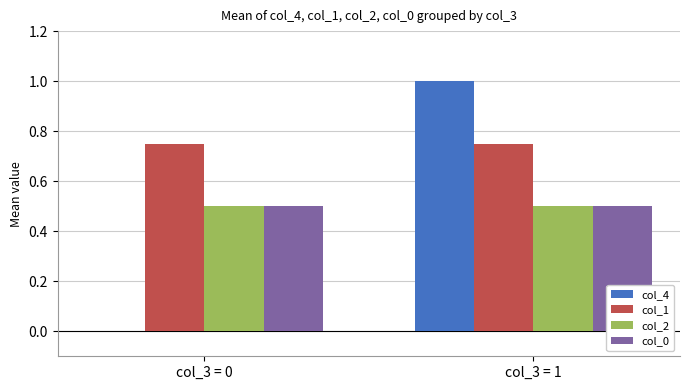

What is the total value across all series at col_3 = 0?

1.8